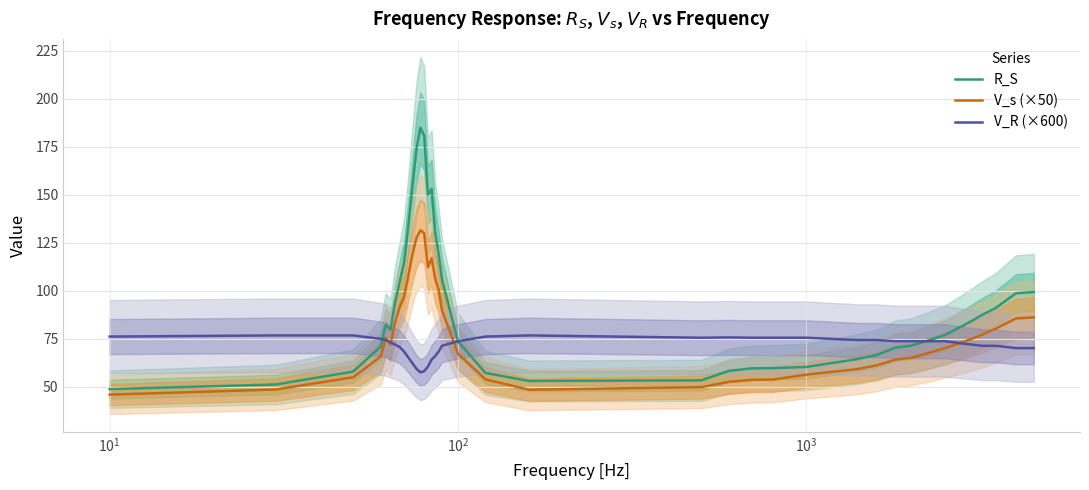

How many times do V_s (×50) and V_R (×600) cross each other?

5